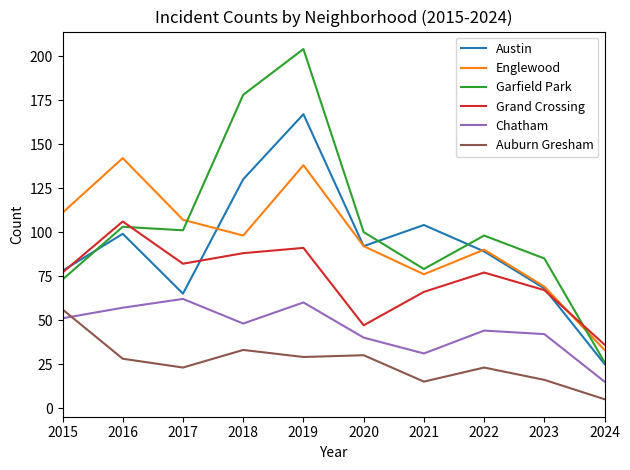

Is it true that Austin equals 175 at 2016?

False